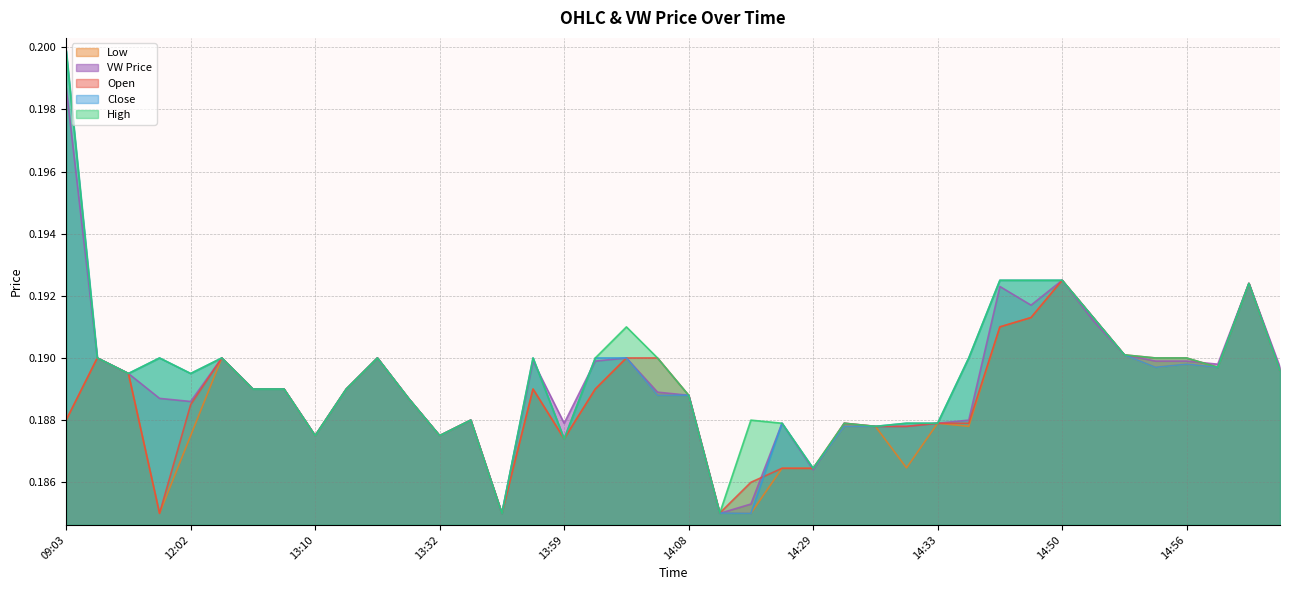

What is the label of the 22nd point from the right?

14:06